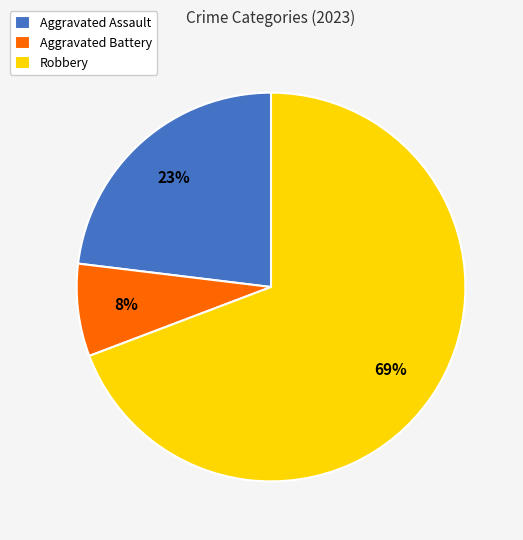

How many slices are in this pie chart?

3